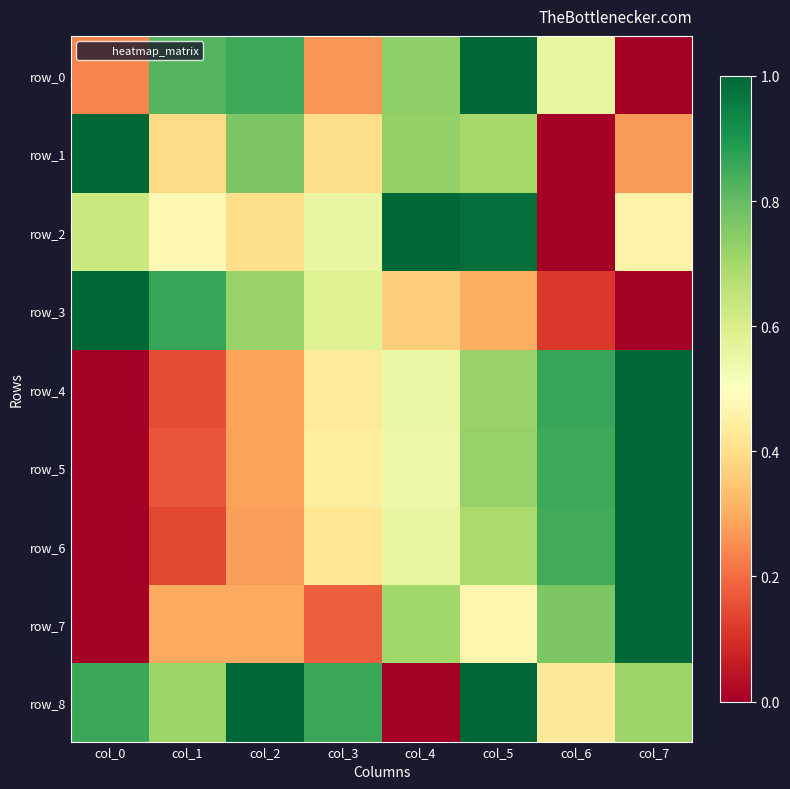

Which series has the largest total across all categories?

row_8